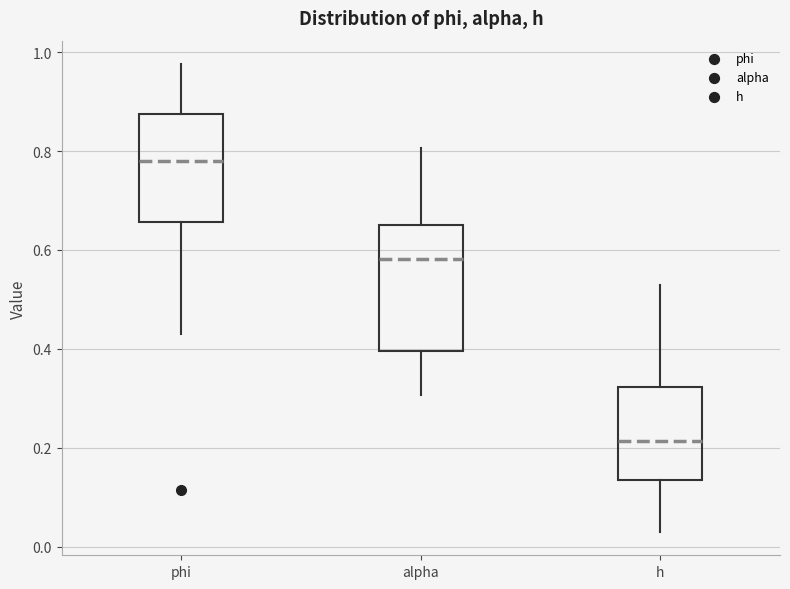

Which box is the tallest, from its lower edge to its upper edge?

alpha